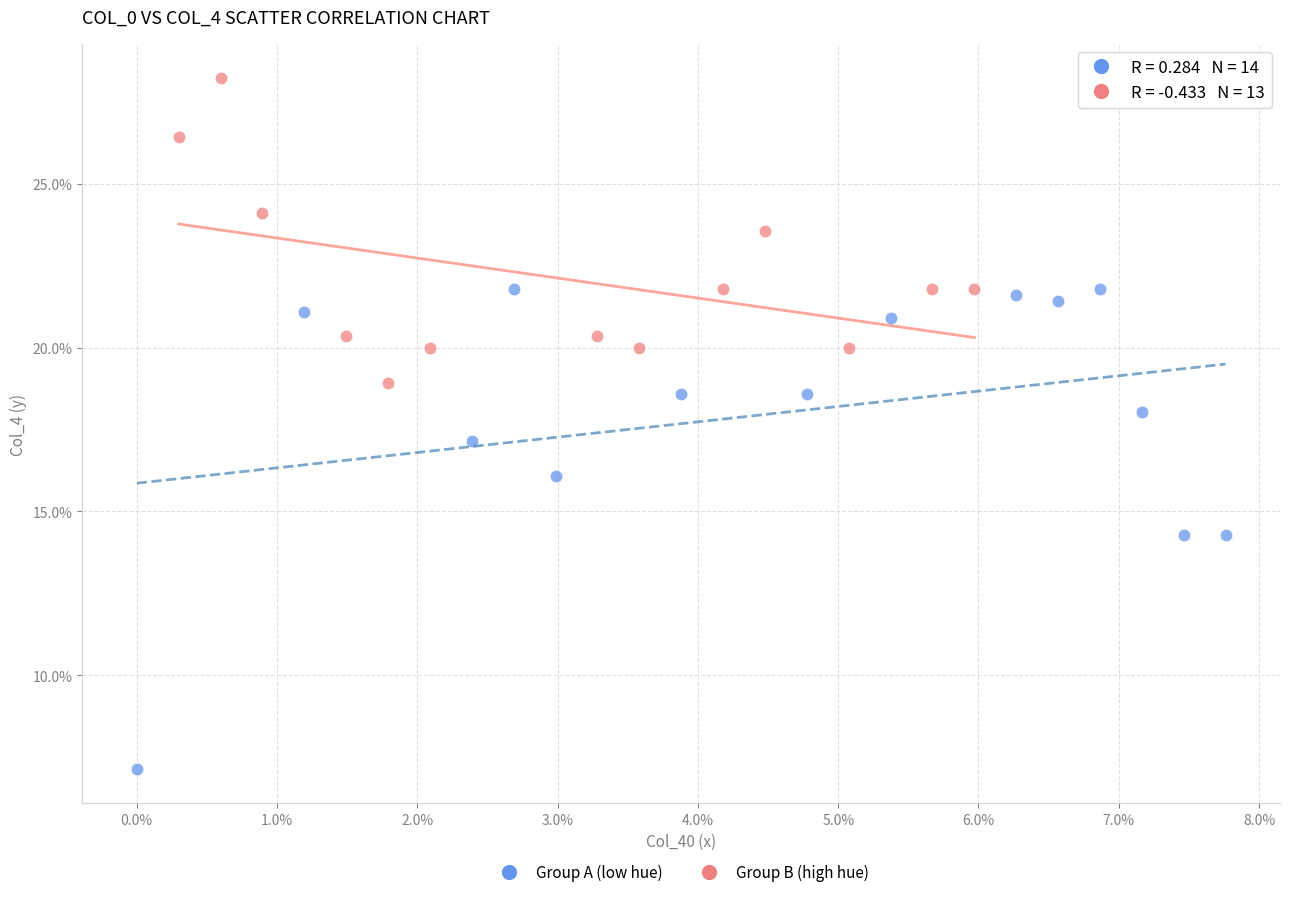

Which series contains the highest Y value?

Group B (high hue)